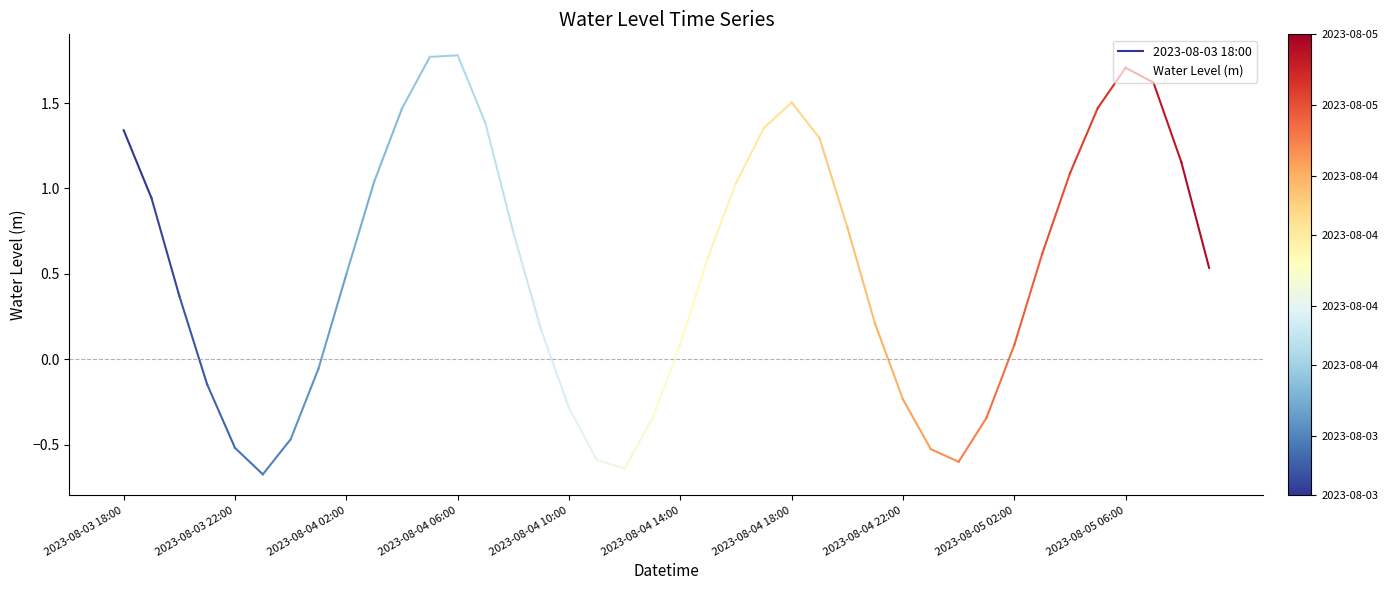

Reading left to right, transcribe all the data shown in this chart.

1.3	0.9	0.4	-0.1	-0.5	-0.7	-0.5	-0.1	0.5	1.0	1.5	1.8	1.8	1.4	0.7	0.2	-0.3	-0.6	-0.6	-0.3	0.1	0.6	1.0	1.4	1.5	1.3	0.8	0.2	-0.2	-0.5	-0.6	-0.3	0.1	0.6	1.1	1.5	1.7	1.6	1.2	0.5